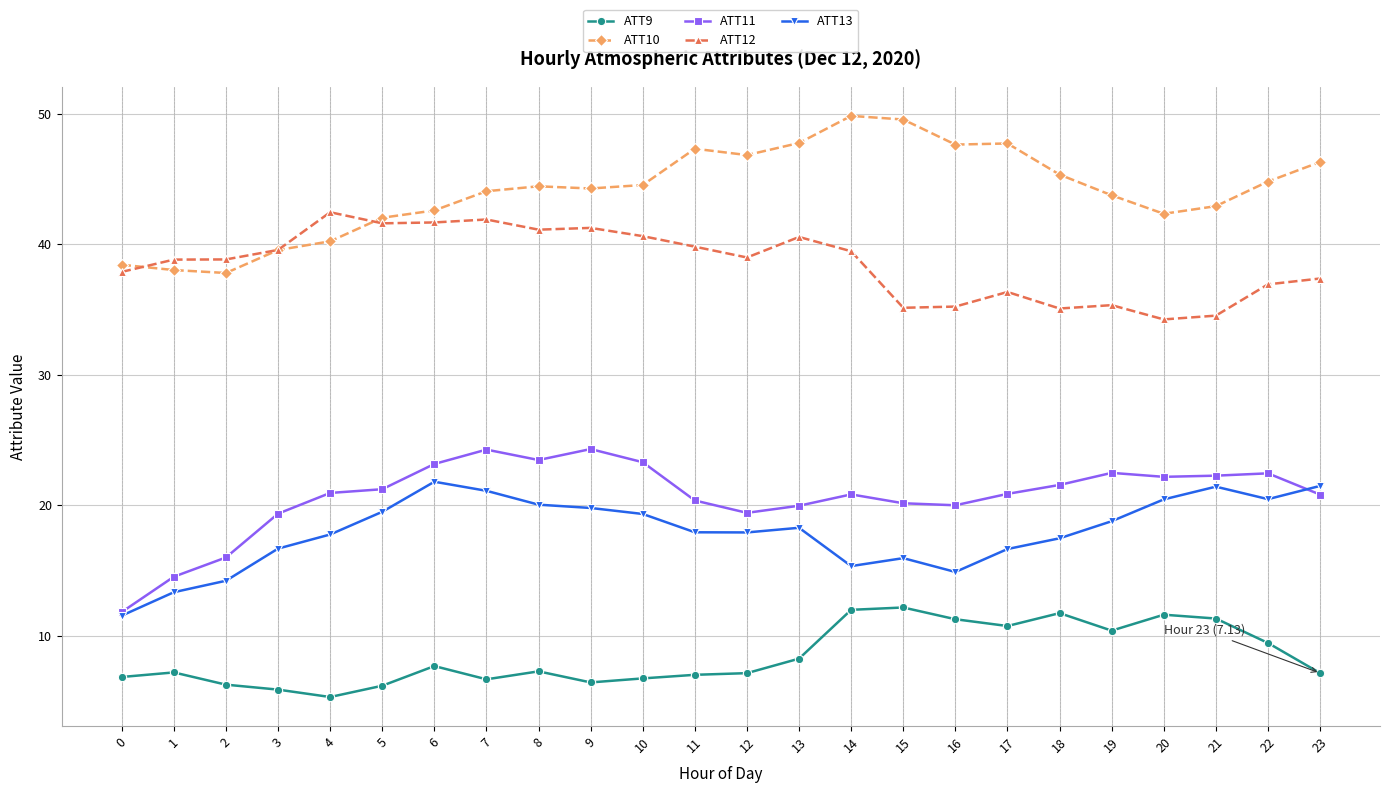

What is the value of the ATT13 point at the 11th from the left?

19.3